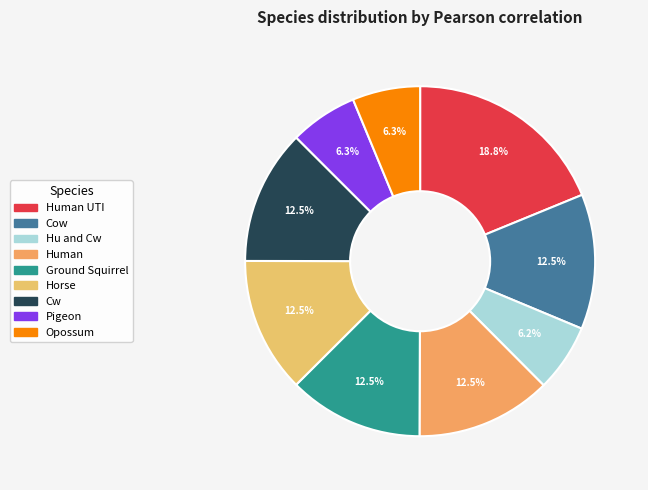

Is there any slice that represents more than half of the pie?

No